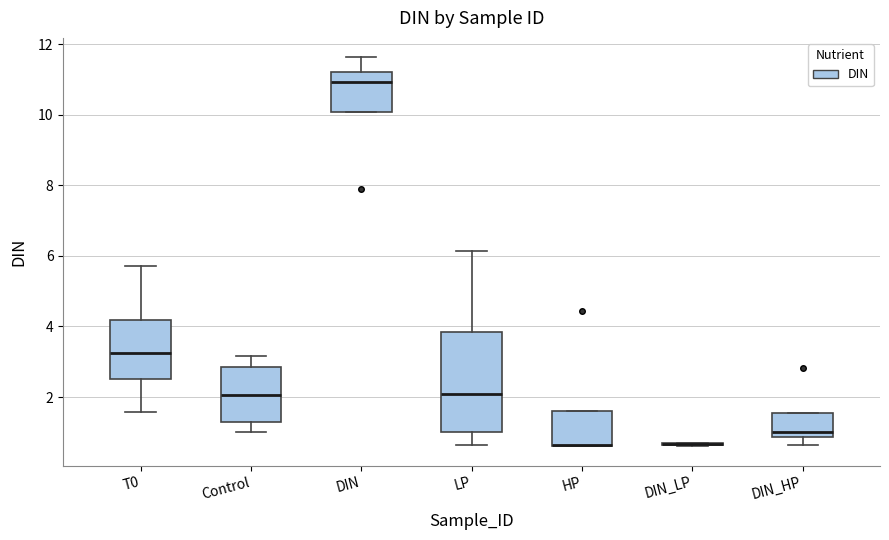

Where does the median line of the box for LP sit on the y-axis? The values are not printed on the chart, so give them approximately, as read against the axis.

2.0